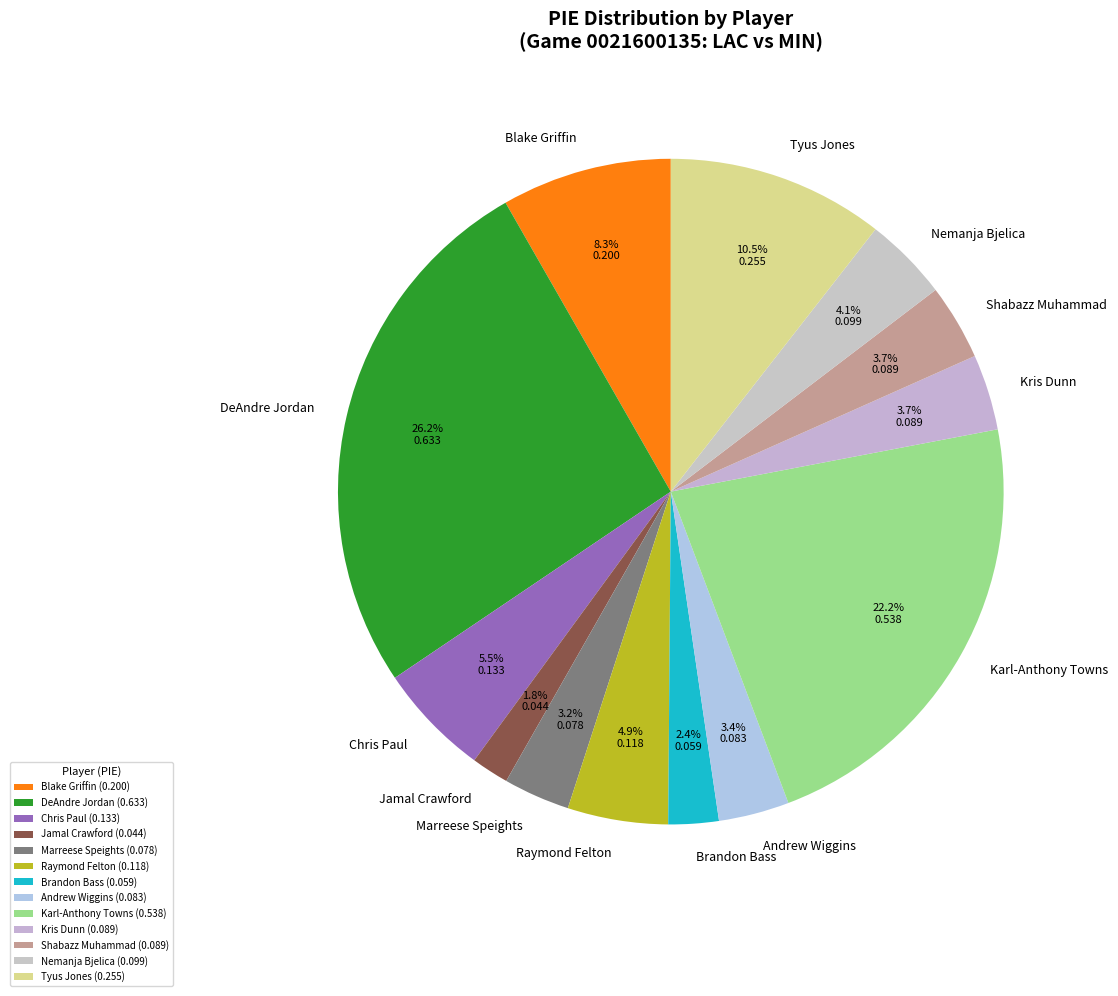

What percentage is the DeAndre Jordan slice, to the nearest percent?

26%